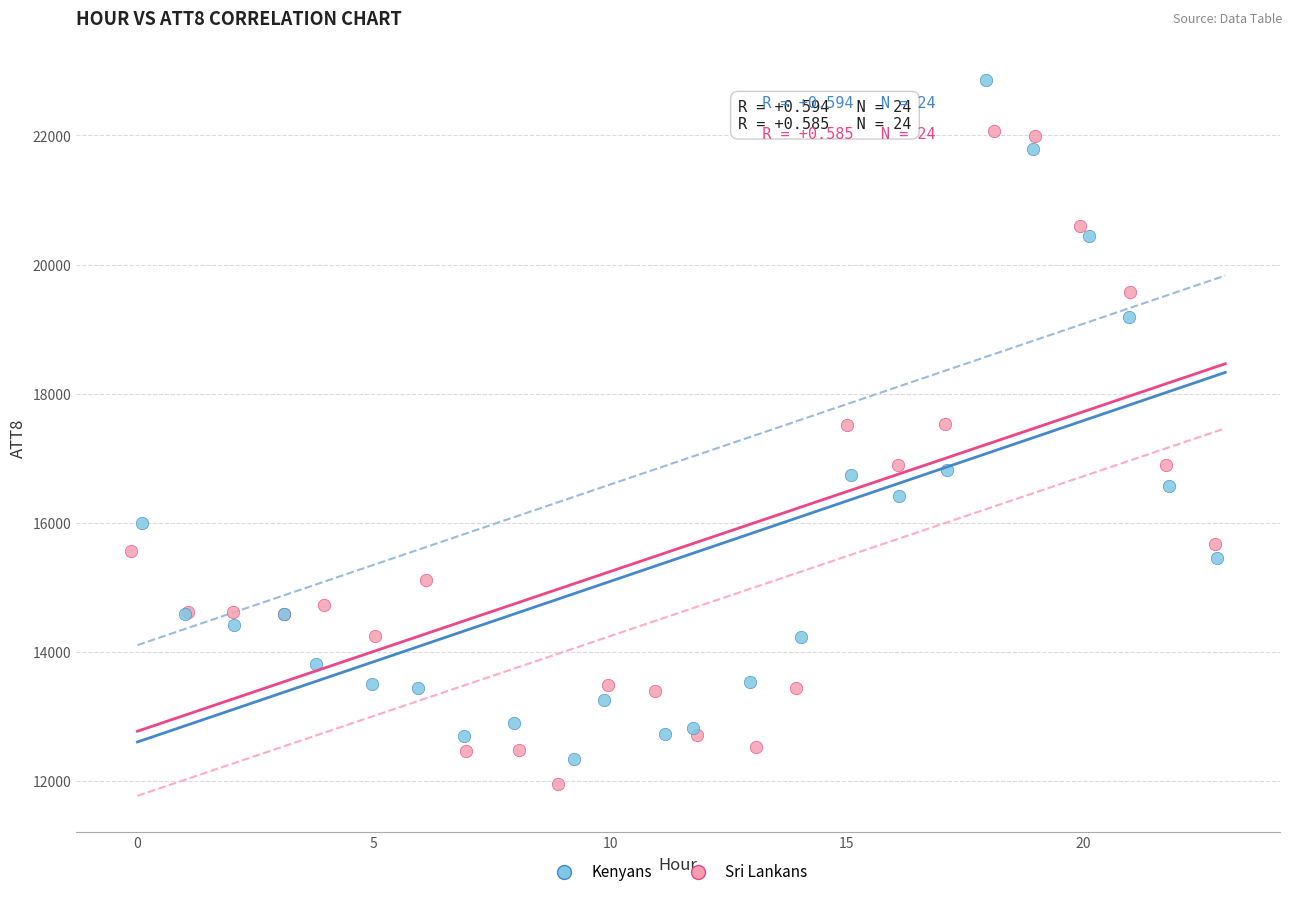

What are all the series names shown in the legend?

Kenyans, Sri Lankans